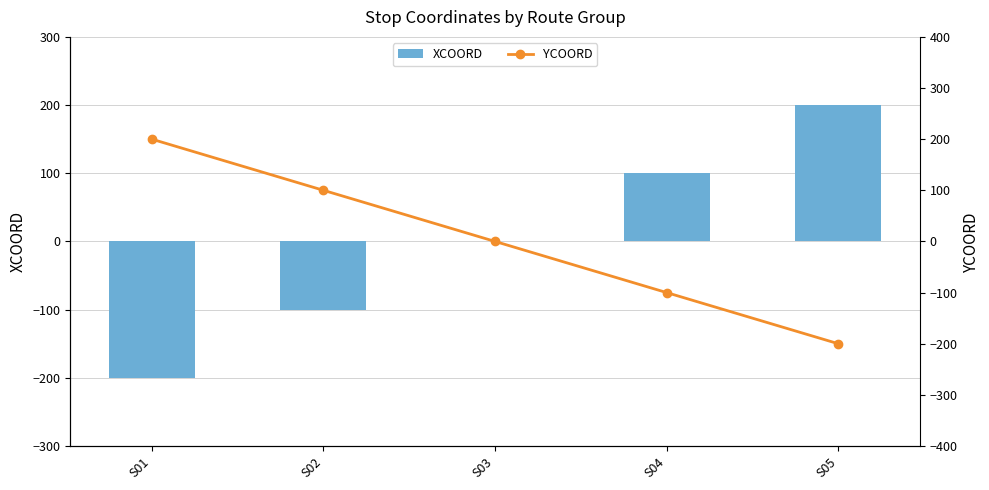

At which label does XCOORD reach its minimum?

S01